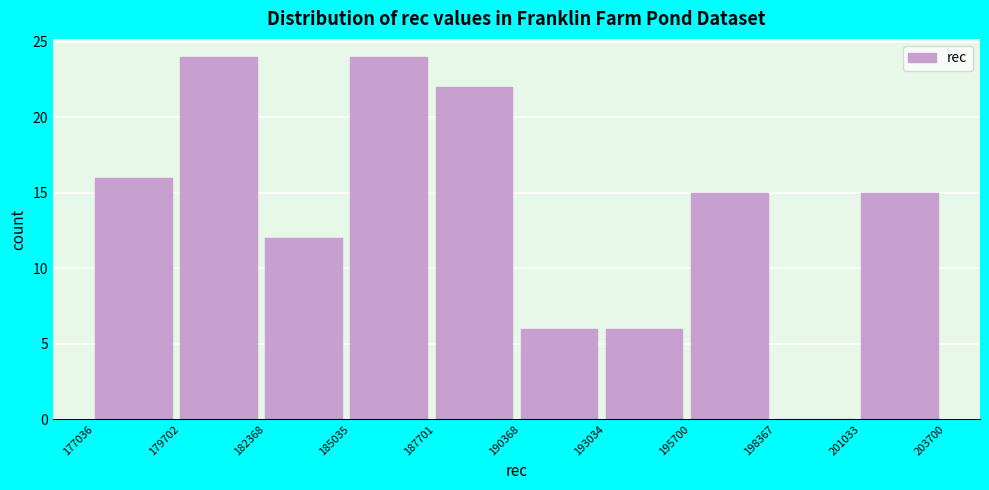

What is the height of the bar covering 187701 to 190368 on the x-axis? The values are not printed on the chart, so give them approximately, as read against the axis.

22